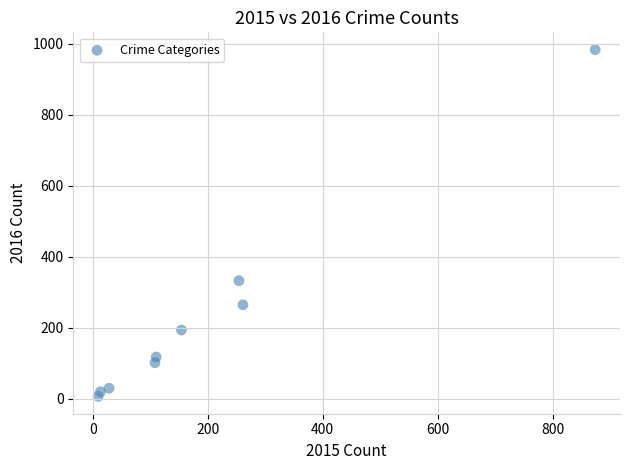

What Y value in the scatter plot is closest to 495?

333